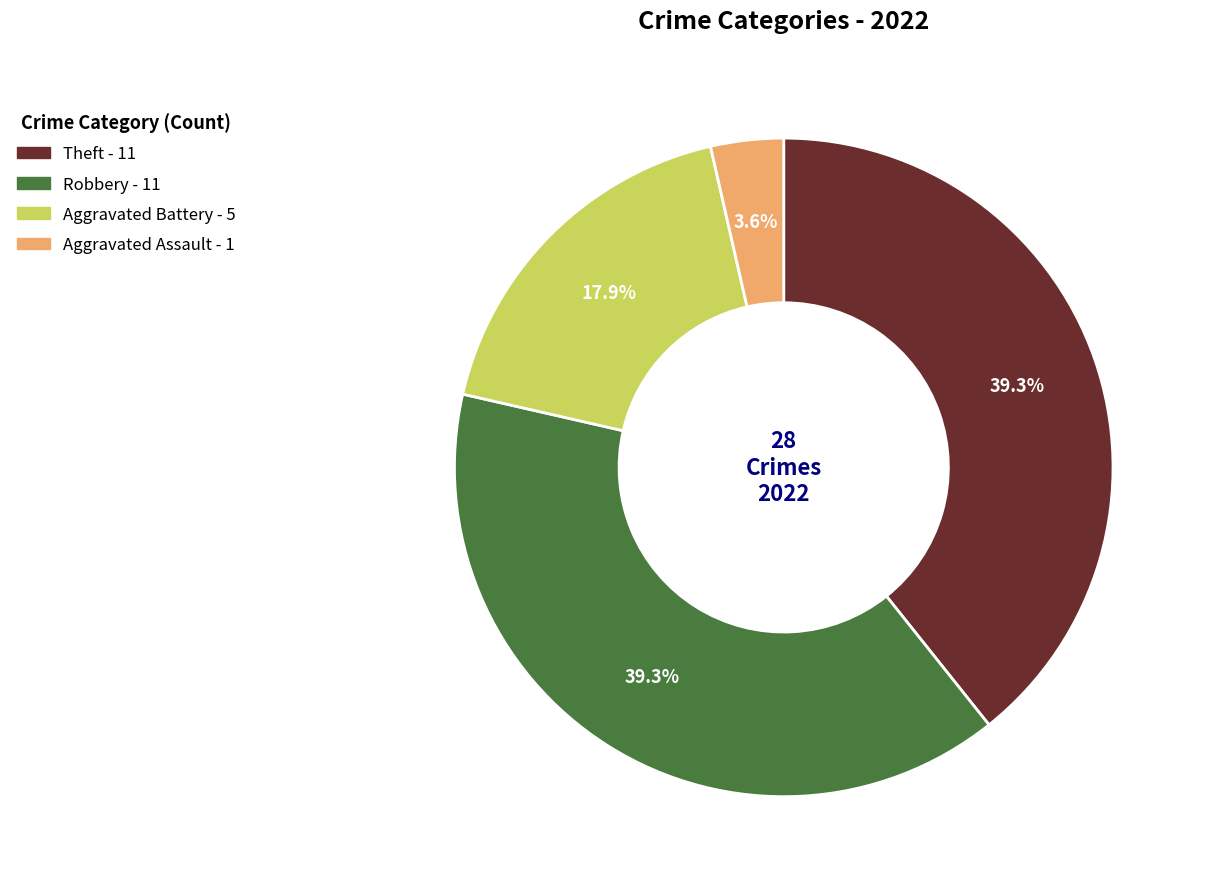

Is there any slice that represents more than half of the pie?

No